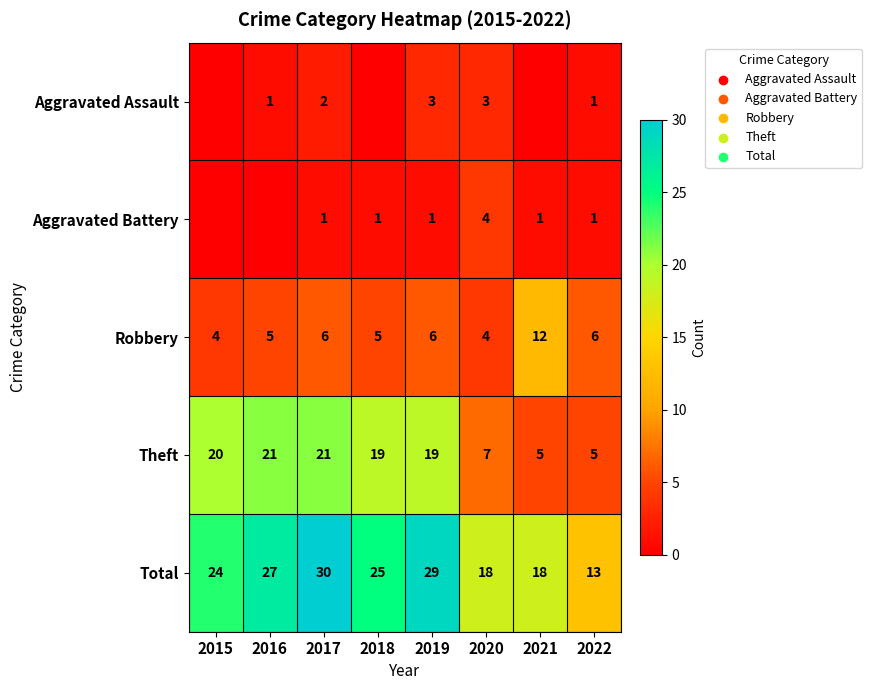

What is the difference between the highest and lowest values at 2017?

29